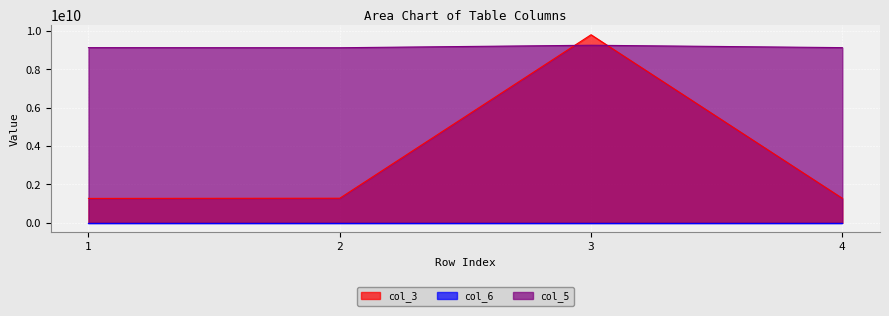

How many data points does each series have?

4